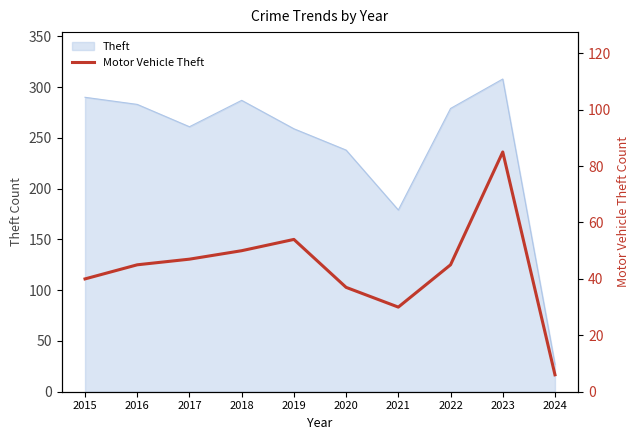

Count the number of values greater than 45.

4